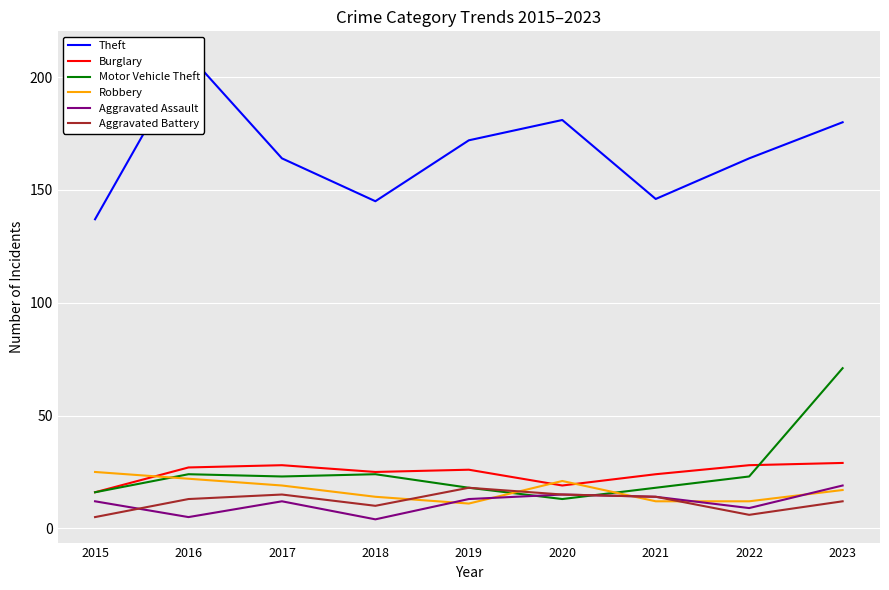

What is the total value across all series at 2019?

258